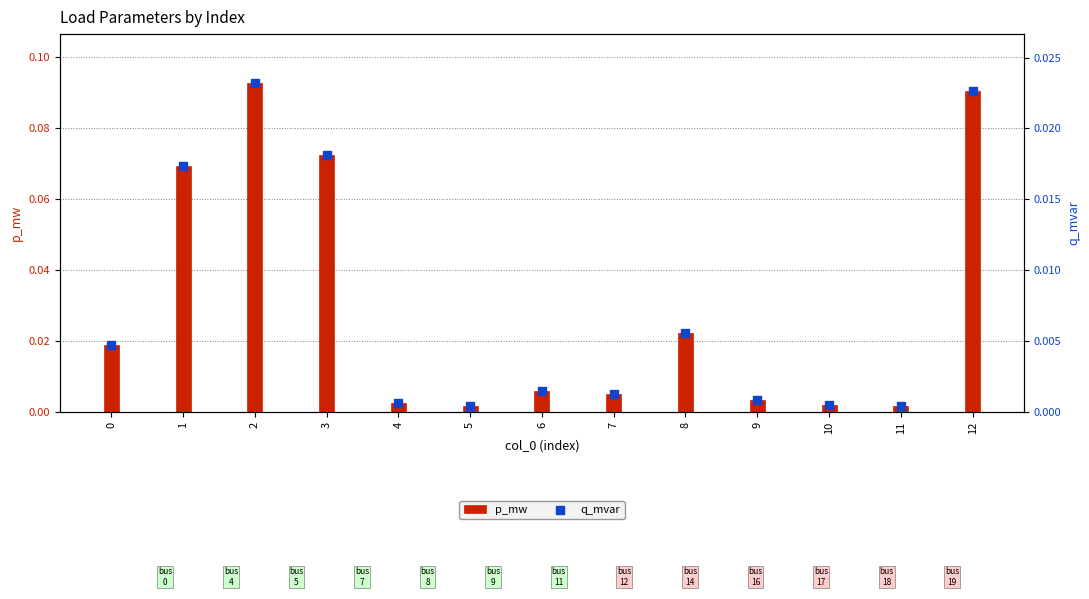

What is the total value across all series at 3?

0.1